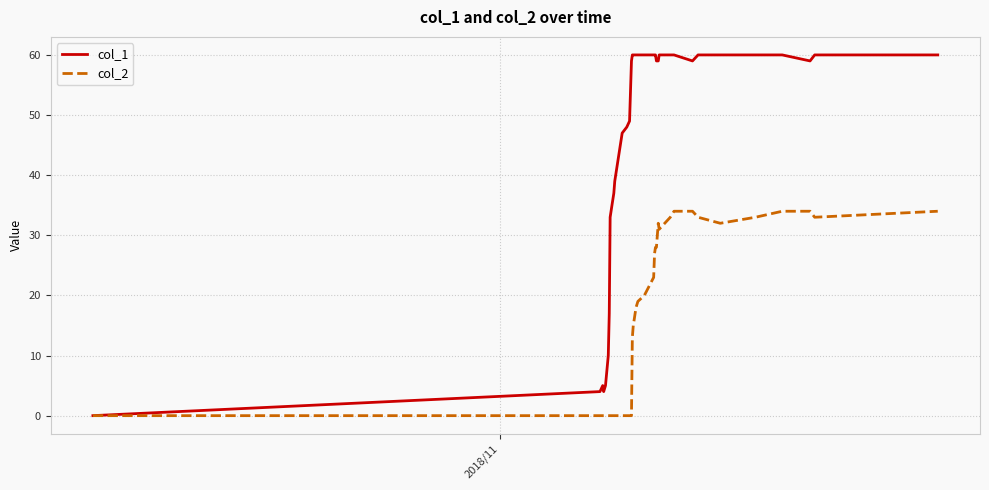

List the series in order of their overall mean, highest first.

col_1, col_2